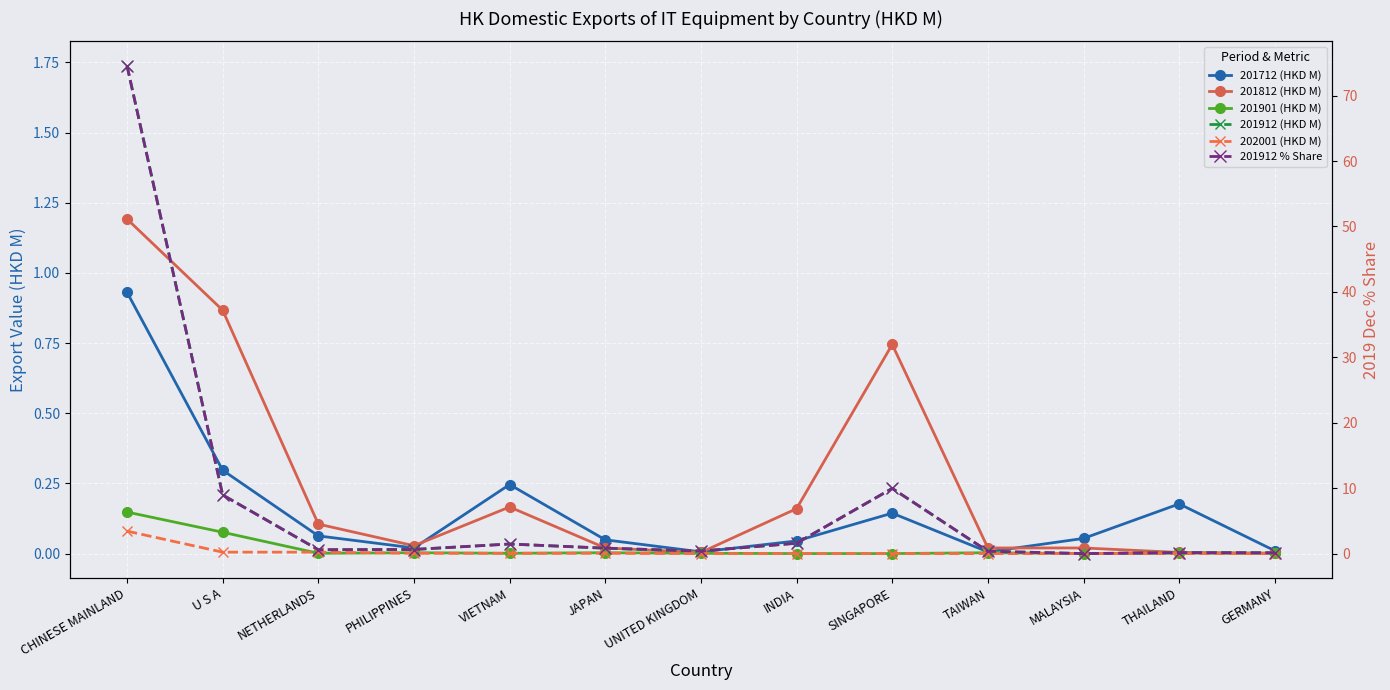

Is it true that 201912 (HKD M) equals 0.0 at NETHERLANDS?

True